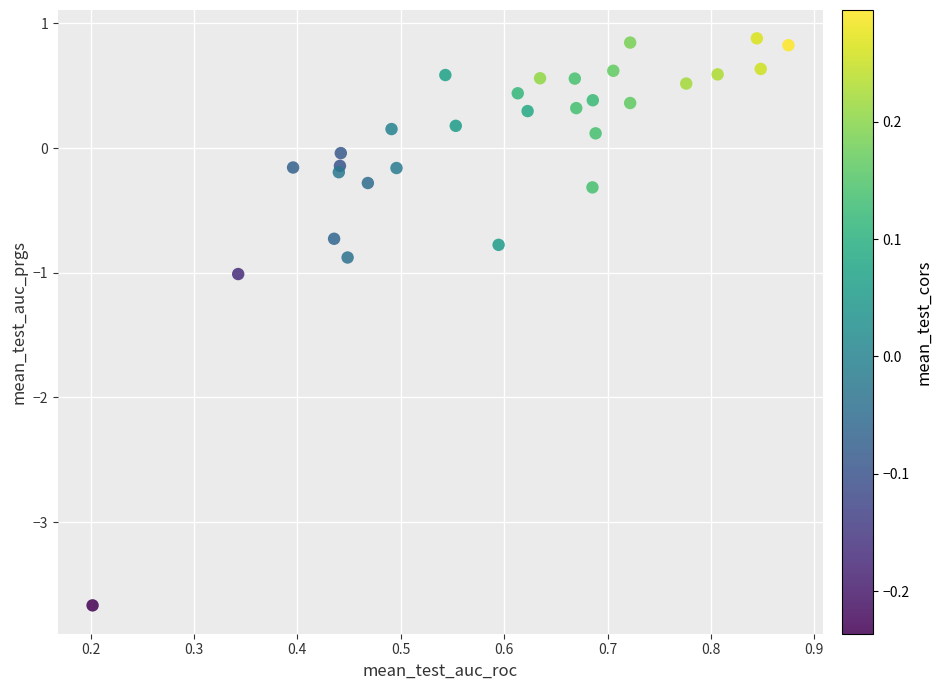

What is the range of Y values (max minus min)?

4.5